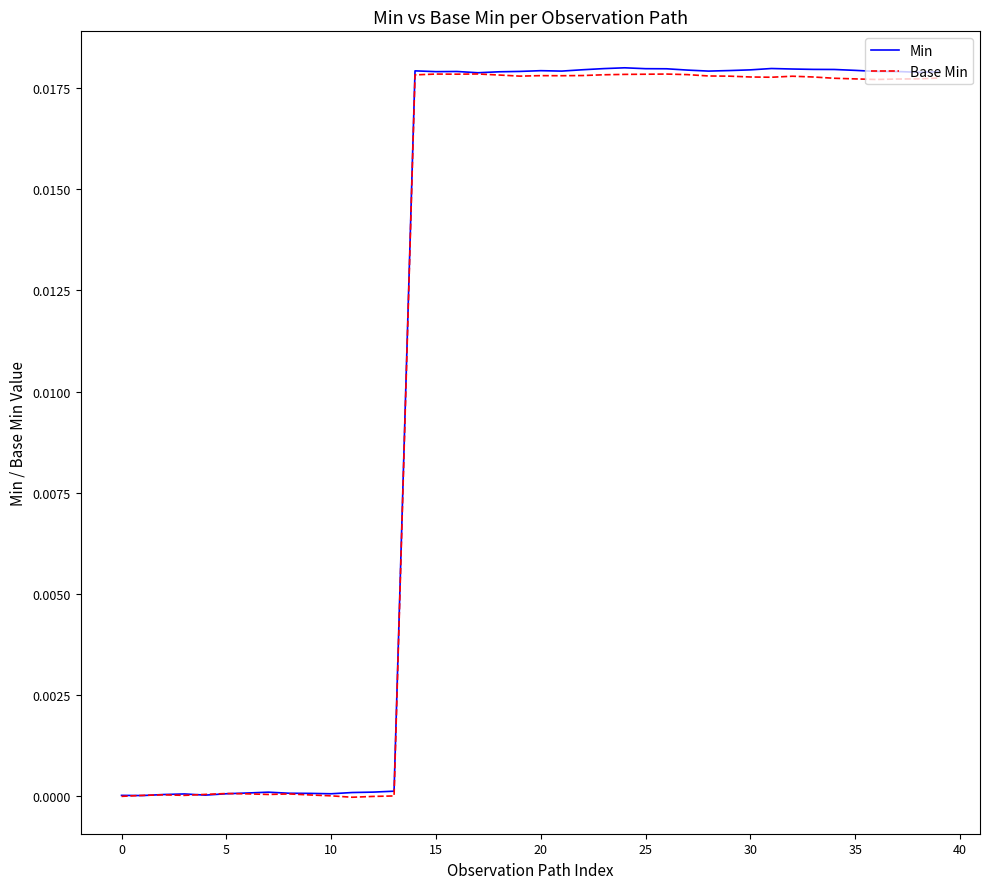

Which series has the widest spread of values?

Min